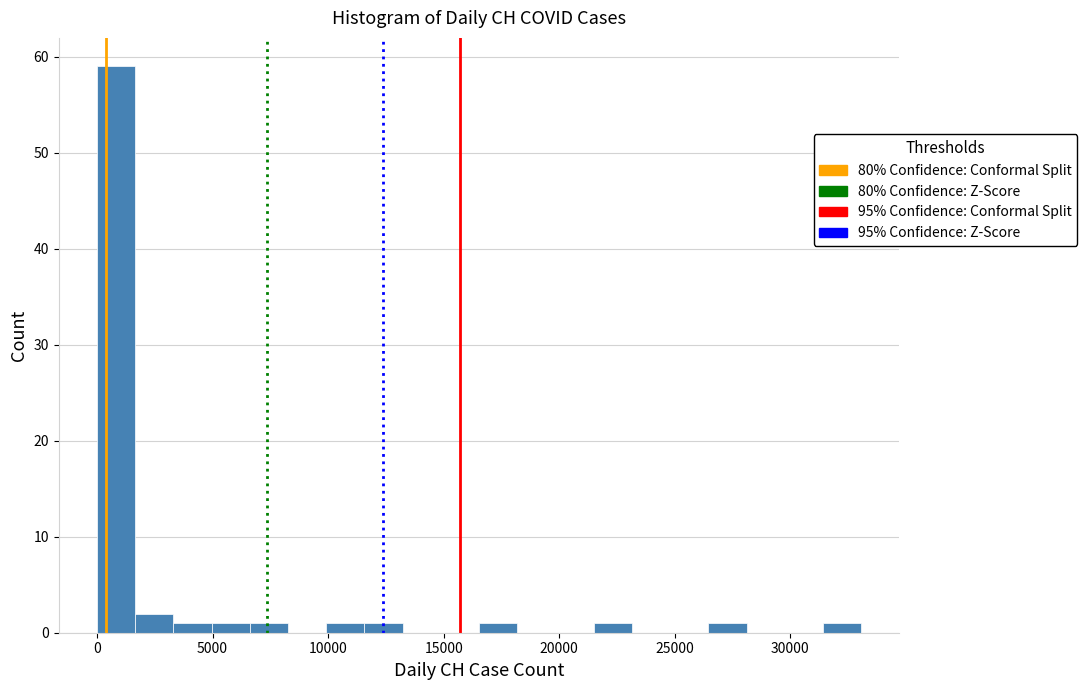

Read against the x-axis, roughly where is the centre of the tallest bar?

1000